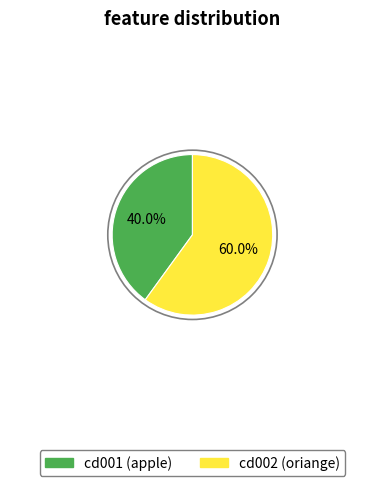

What is the majority slice?

cd002